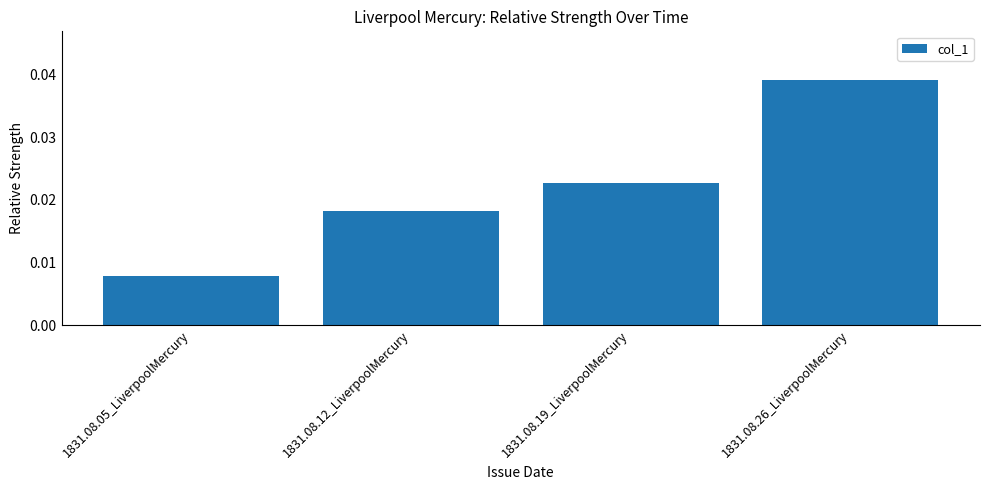

How many data points does each series have?

4